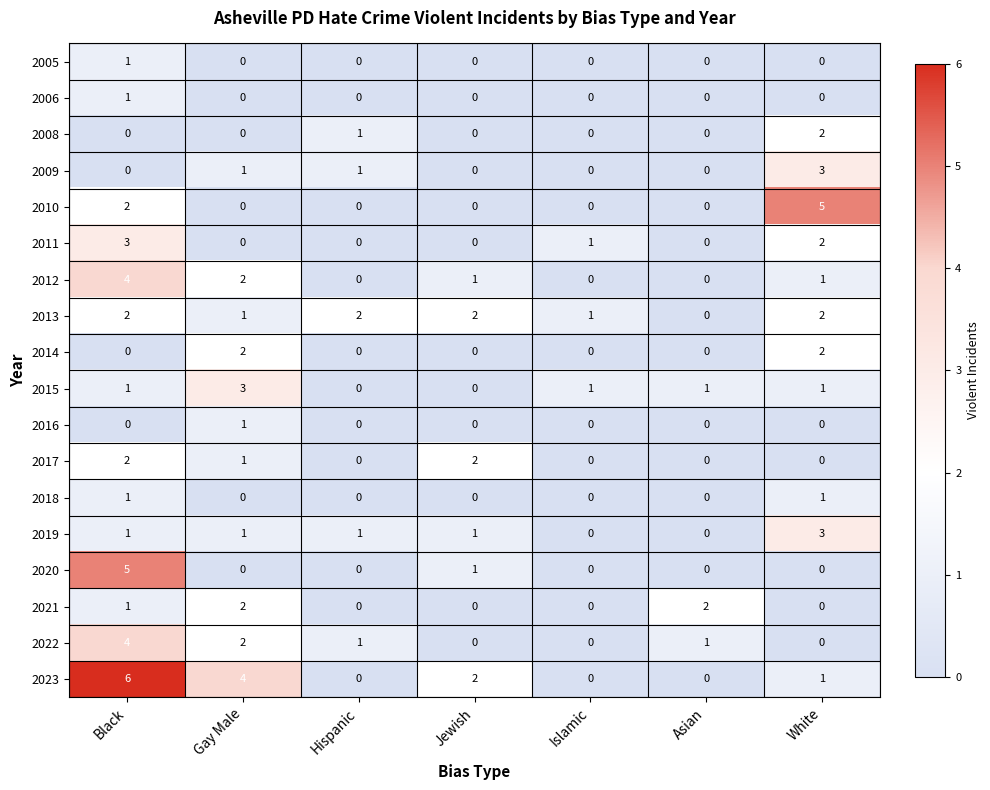

At which category is the sum across all series the highest?

Black